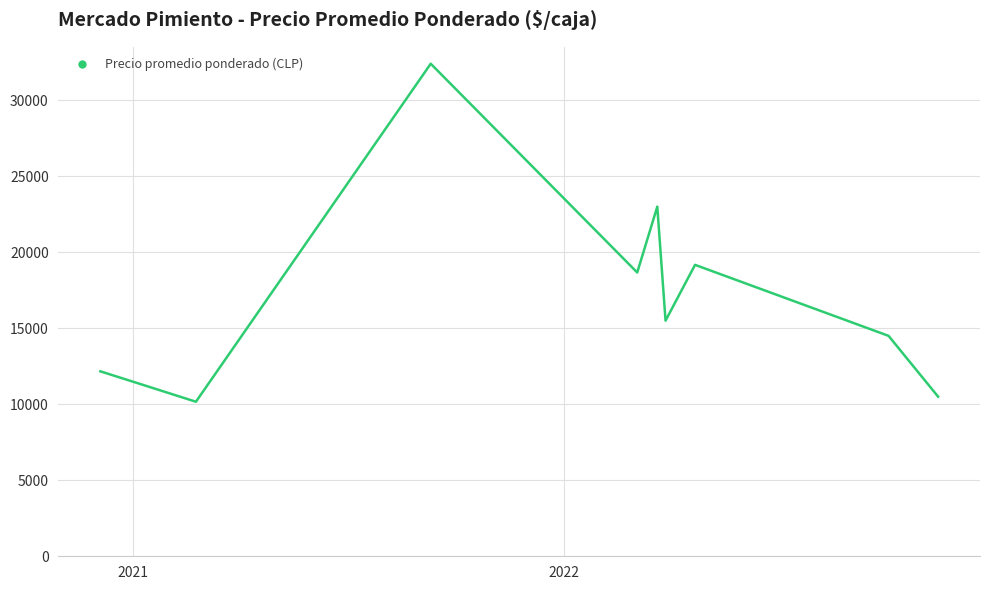

What is the maximum value shown in the chart?

32400.0